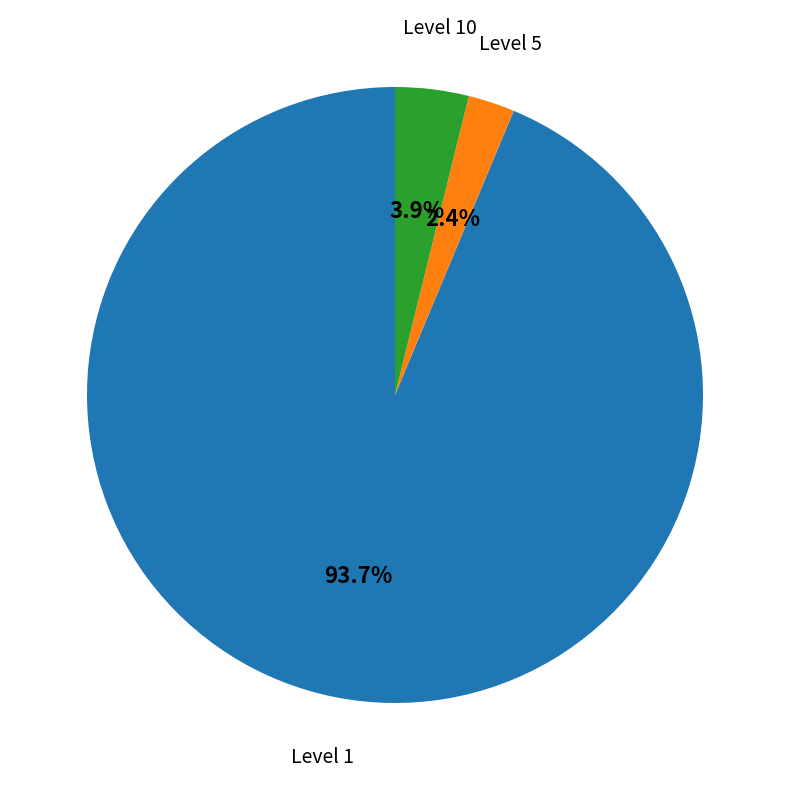

Is there a majority slice in this chart?

Yes